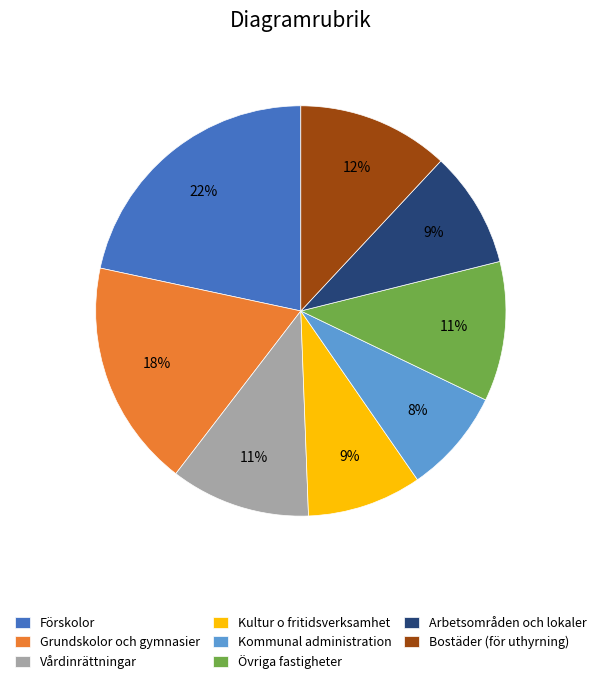

What is the smallest slice in the pie chart?

Kommunal administration